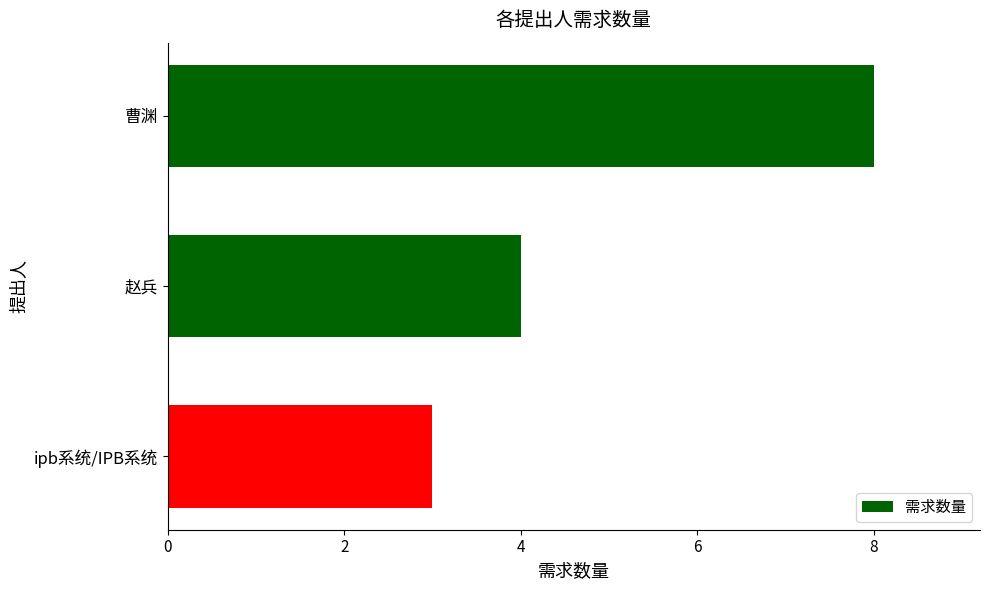

What is the sum of all values?

15